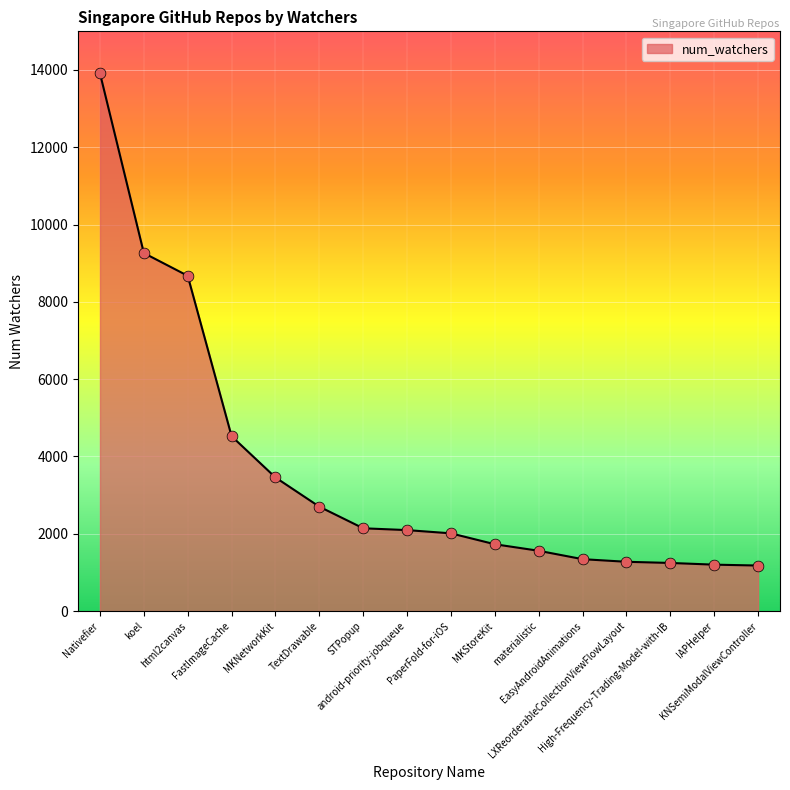

What is the change in value from Nativefier to materialistic?

-12354